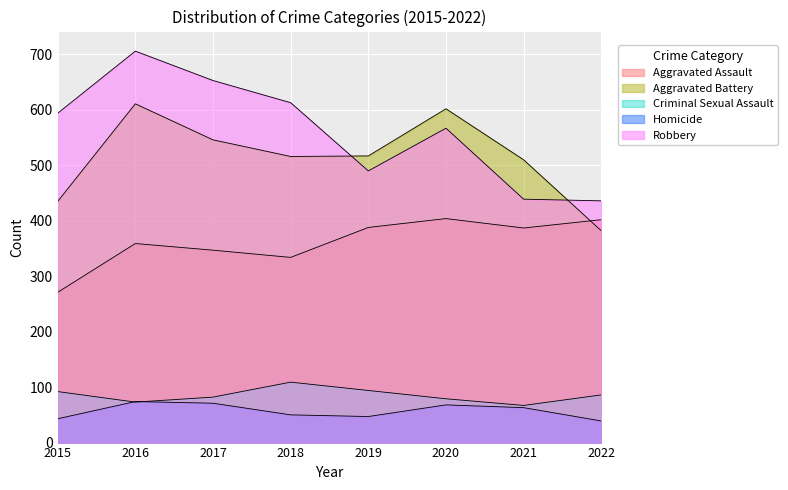

At 2019, list the series in order from smallest to largest.

Homicide, Criminal Sexual Assault, Aggravated Assault, Robbery, Aggravated Battery